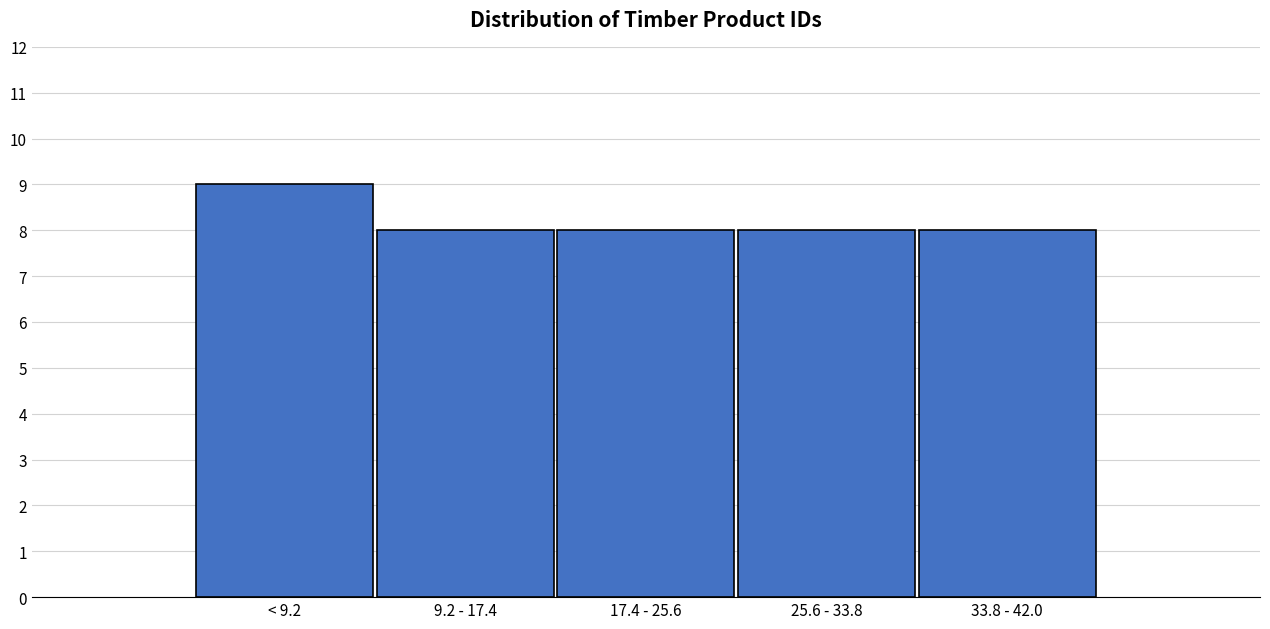

Reading right to left, transcribe all the data shown in this chart.

33.8 - 42.0=8	25.6 - 33.8=8	17.4 - 25.6=8	9.2 - 17.4=8	< 9.2=9